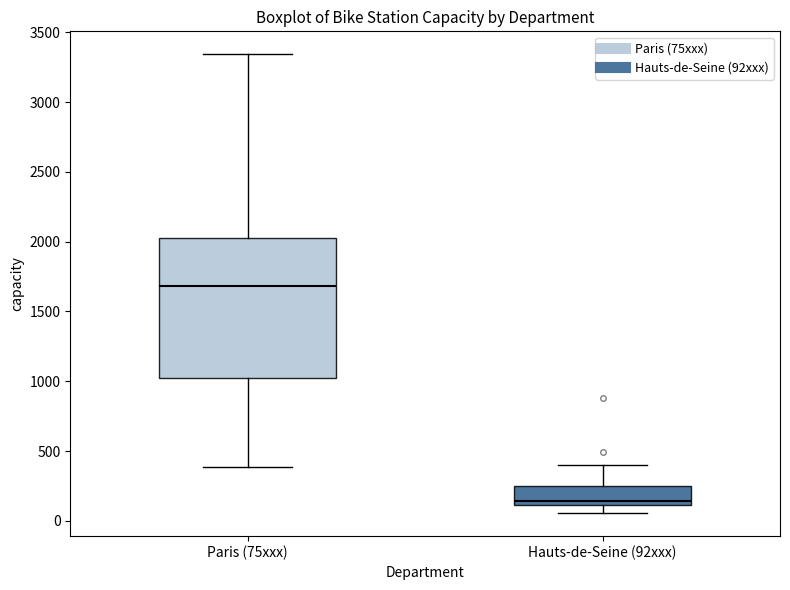

Reading left to right, transcribe this box plot: for each box, give where its median line is, the range the box spans, and where its two whiskers end, as read against the y-axis. The values are not printed on the chart, so give them approximately, as read against the axis.

Paris (75xxx): median 1700, box 1050 to 2000, whiskers 400 to 3350
Hauts-de-Seine (92xxx): median 150, box 100 to 250, whiskers 50 to 400